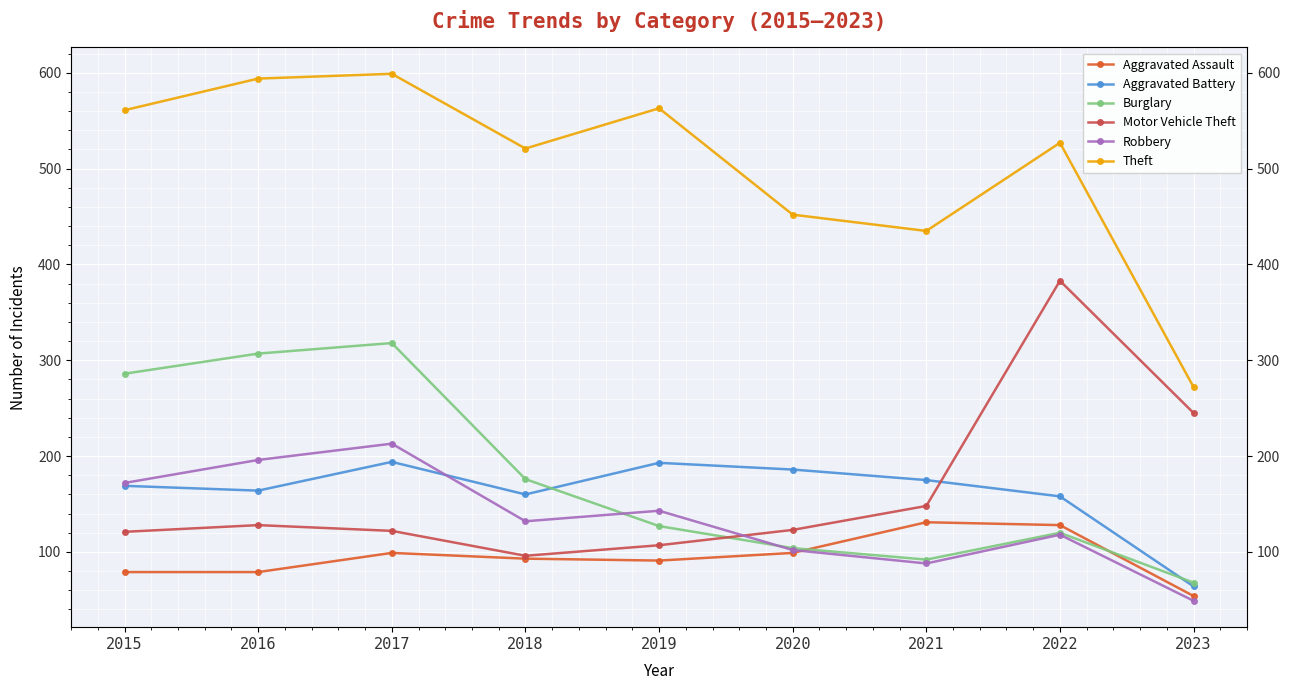

At which category does Motor Vehicle Theft reach its first local peak?

2016